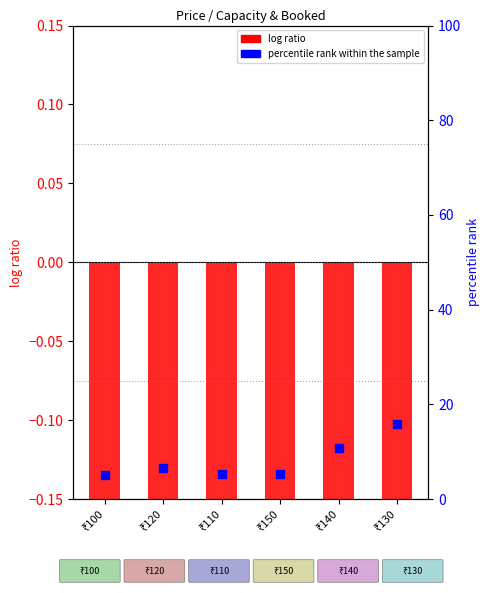

What is the ratio of the value at ₹150 to the value at ₹130?

0.3